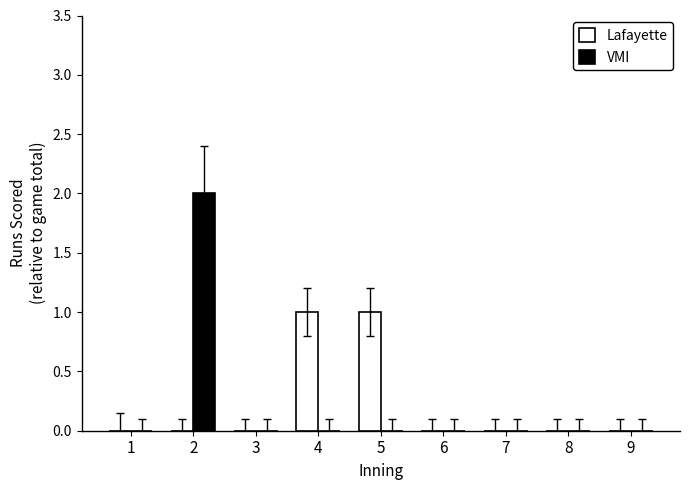

Which series changed the most between 1 and 5?

Lafayette